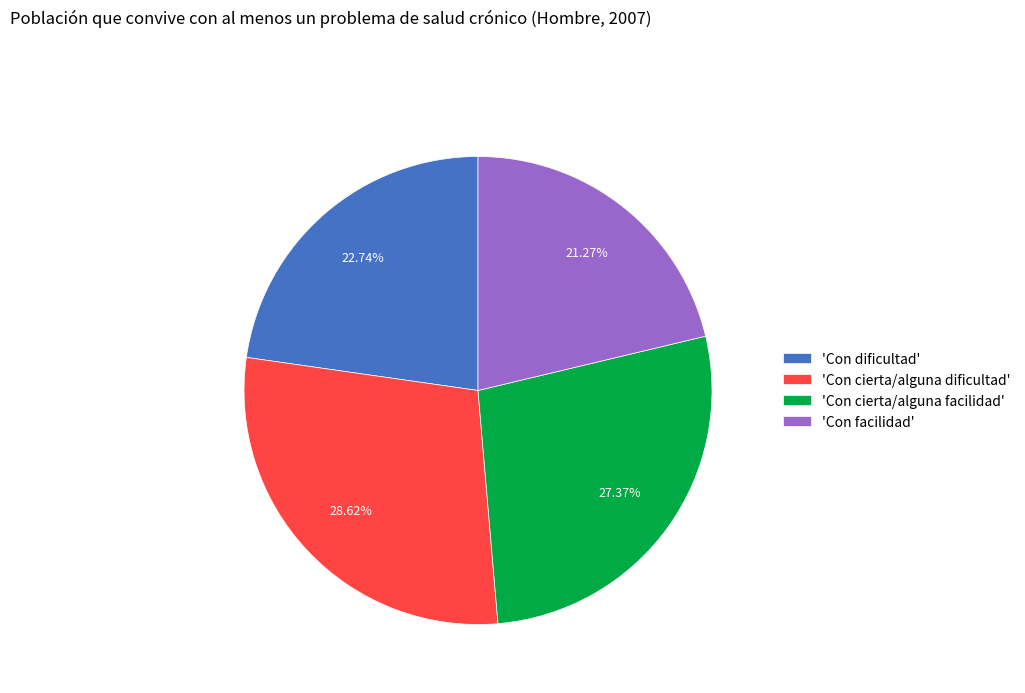

Is the sum of 'Con dificultad' and 'Con facilidad' greater than half?

No